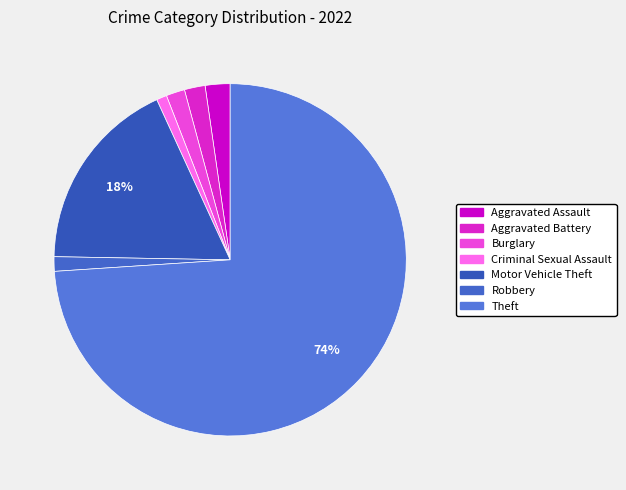

Combined, do Robbery and Aggravated Assault account for over 50%?

No